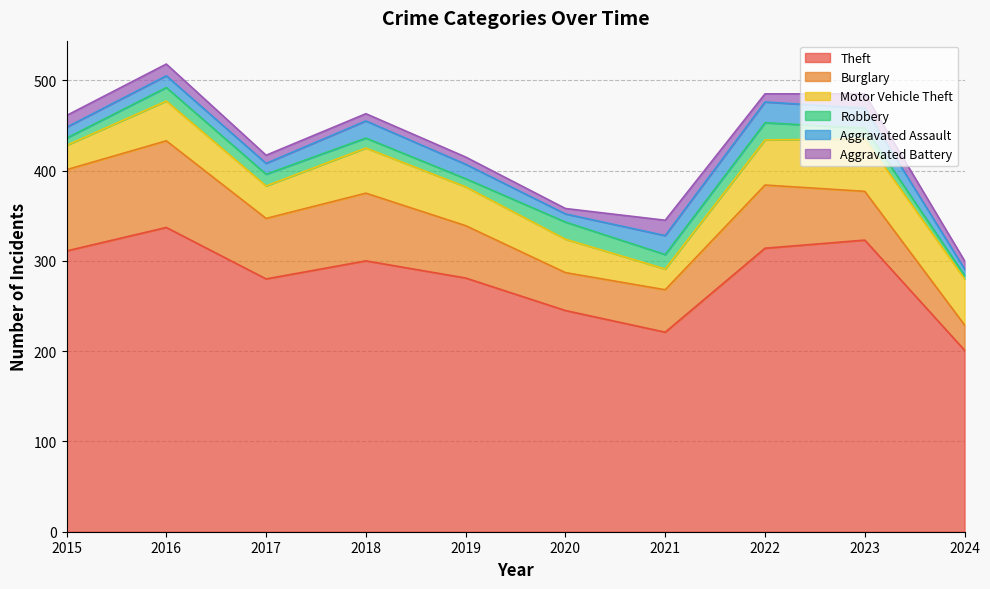

Where is Burglary nearest to the value 62?

2019